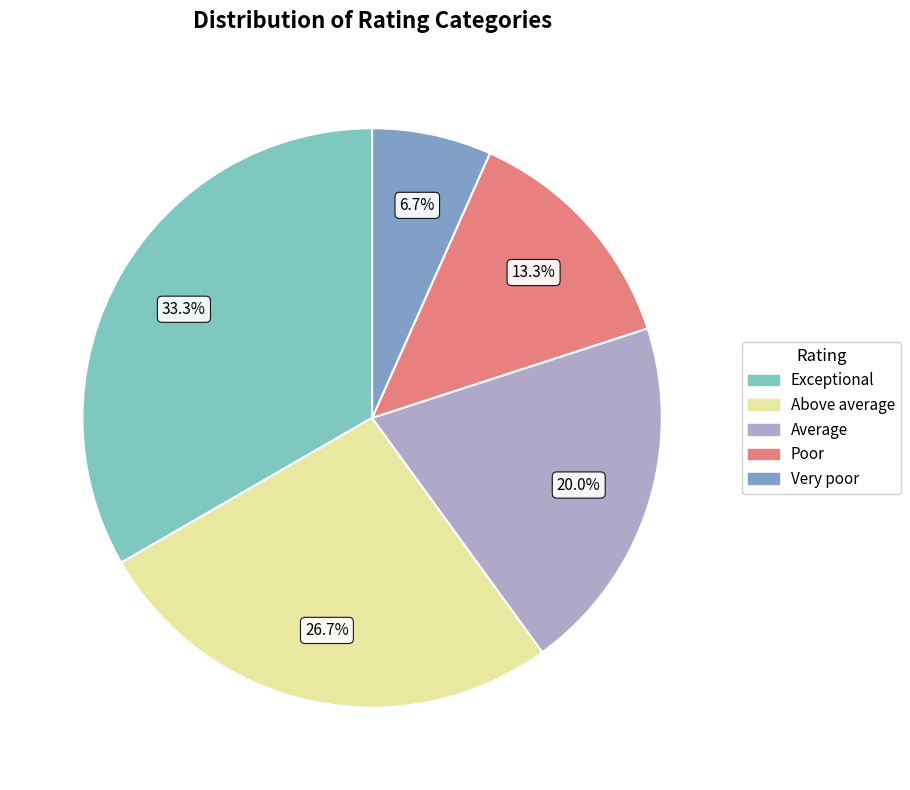

To the nearest percent, what is the average slice percentage?

20%